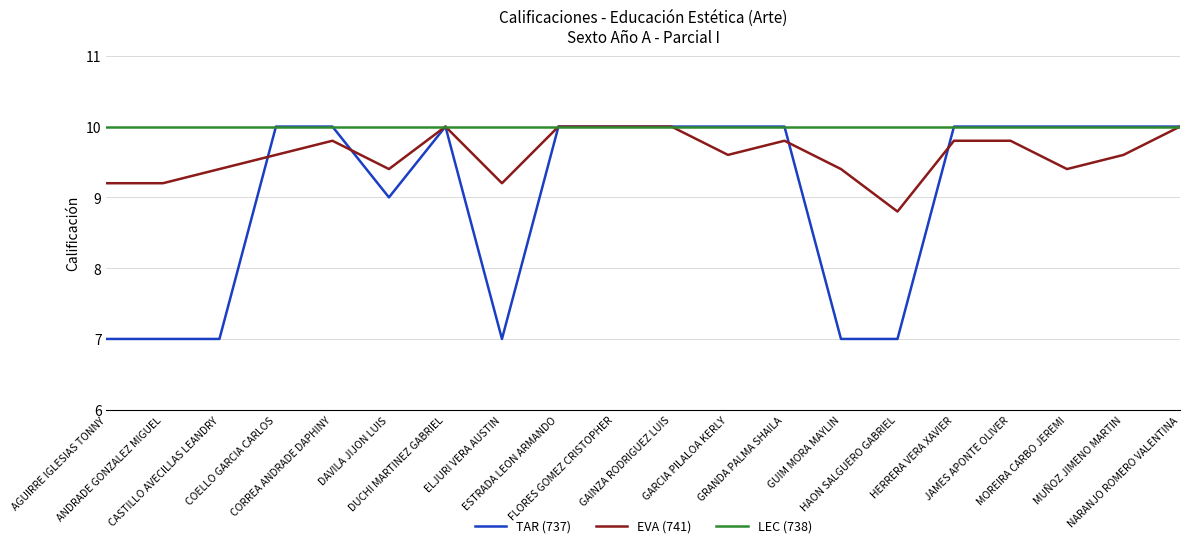

Which series changed the most between AGUIRRE IGLESIAS TONNY and CORREA ANDRADE DAPHINY?

TAR (737)